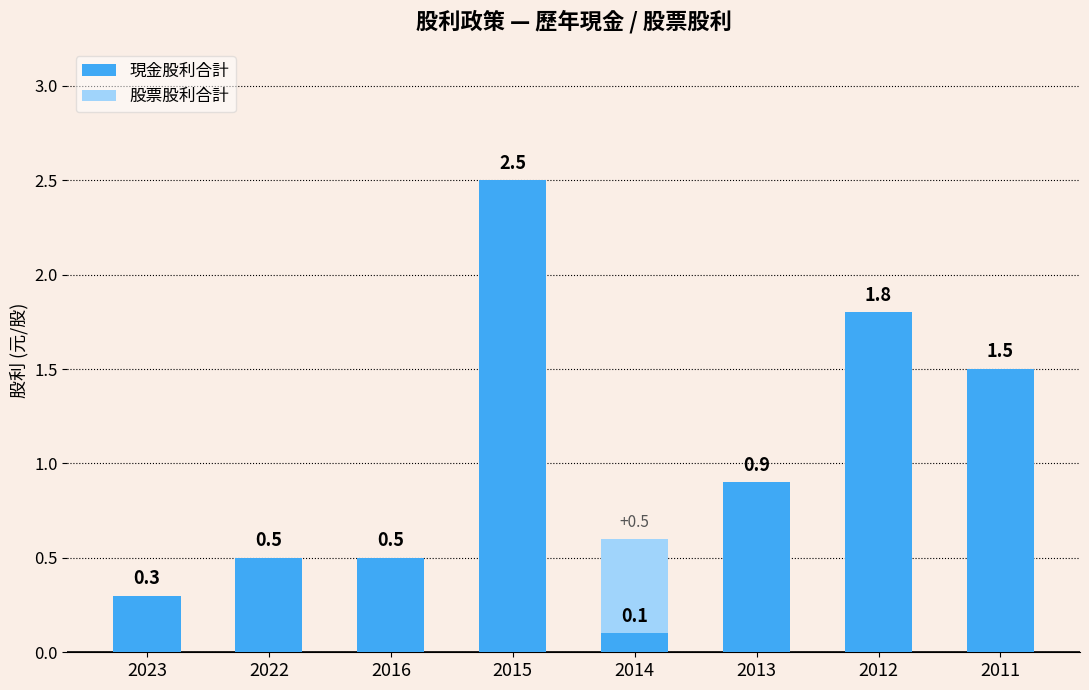

What is the sum of the 現金股利合計 values at 2014 and 2015?

2.6